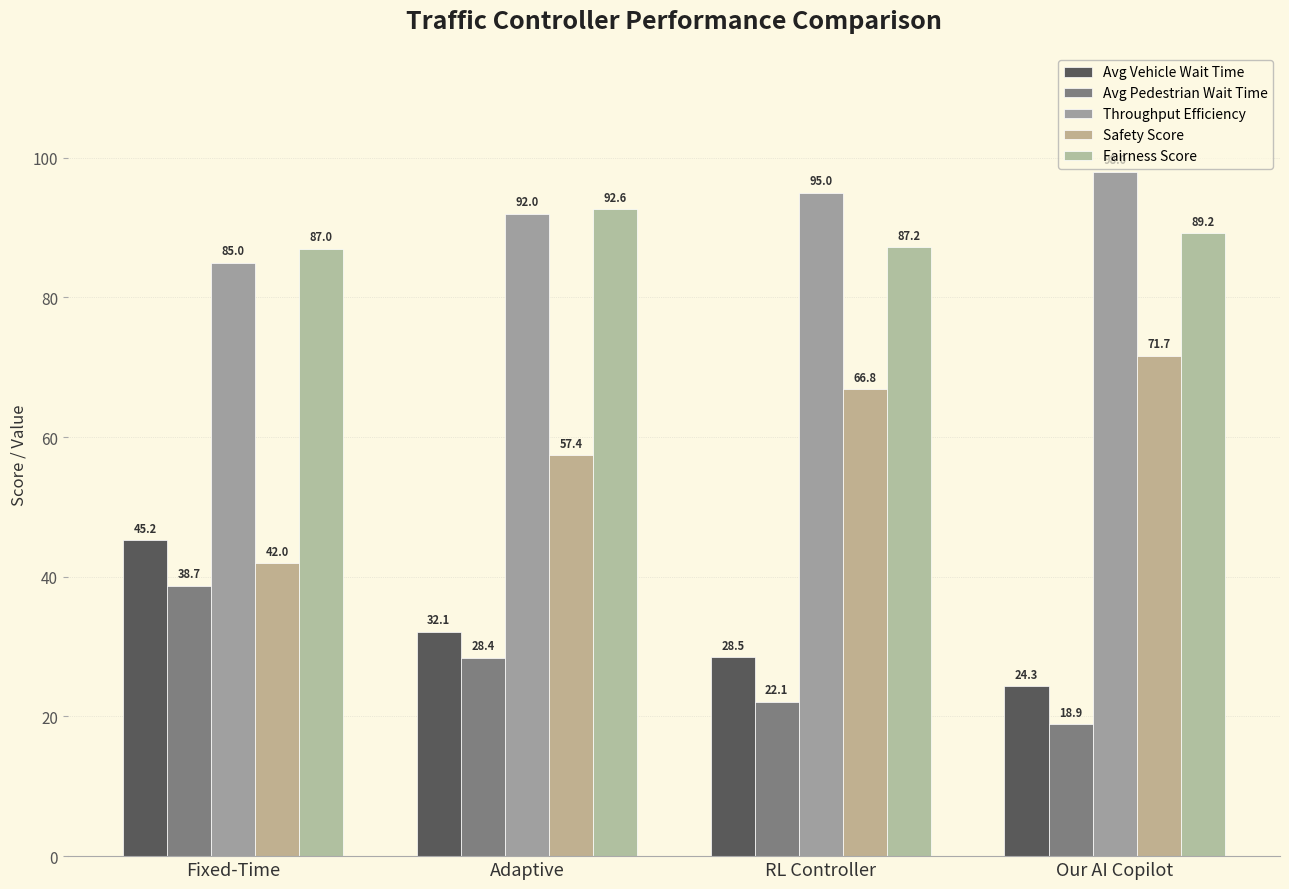

What is the difference between the Avg Vehicle Wait Time values at RL Controller and Our AI Copilot?

4.2